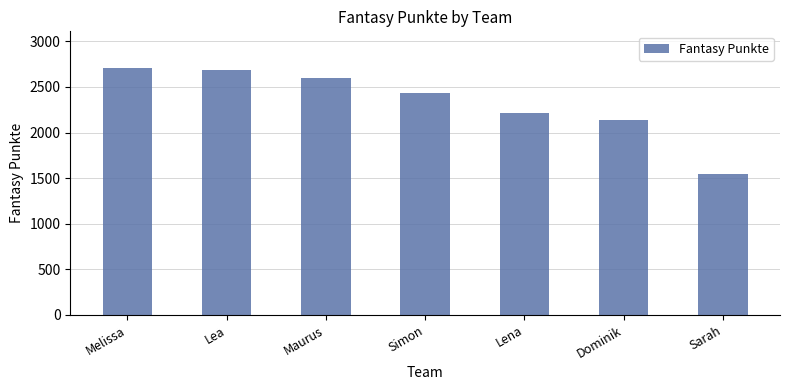

At which label does the data first exceed 2436?

Melissa